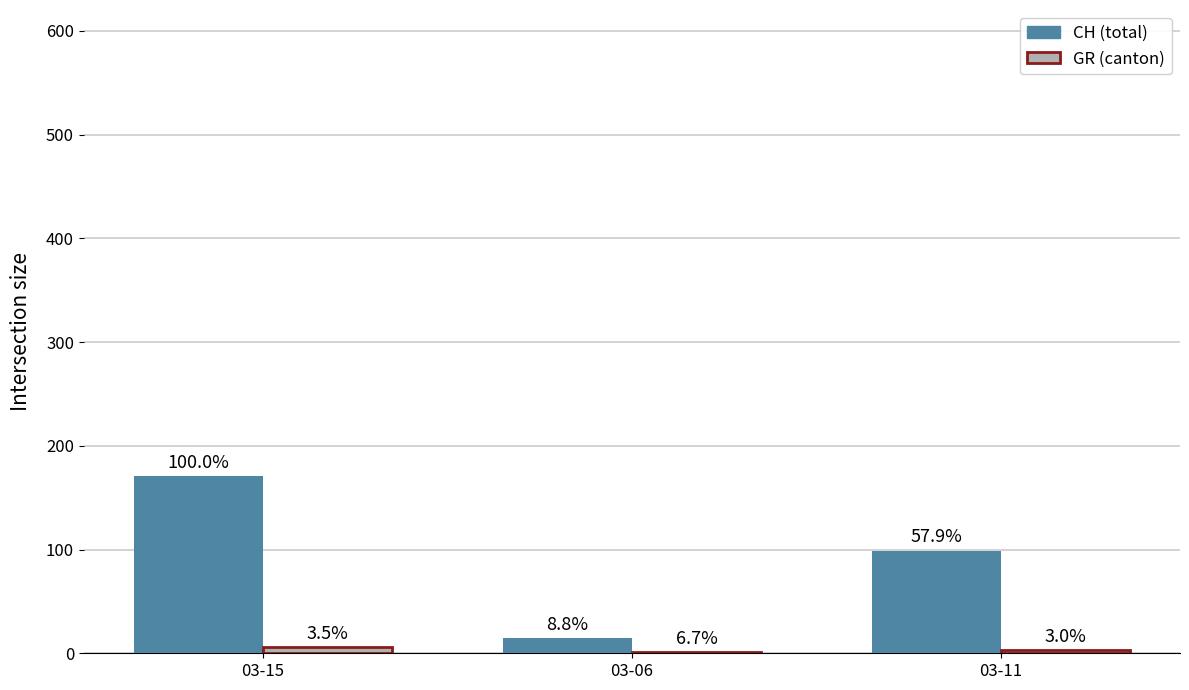

True or false: GR has a value of 1 at 03-11.

False